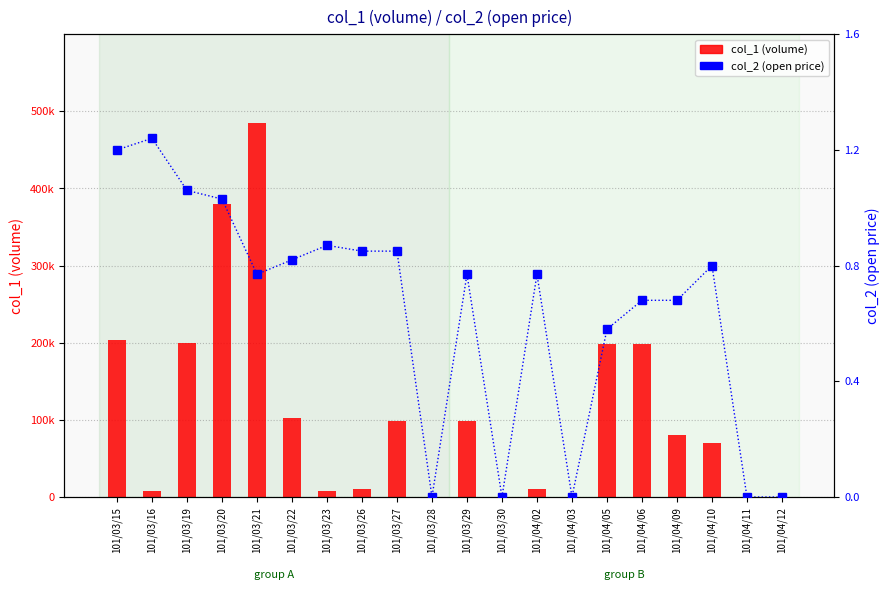

At which label does col_1 (volume) reach its peak?

101/03/21